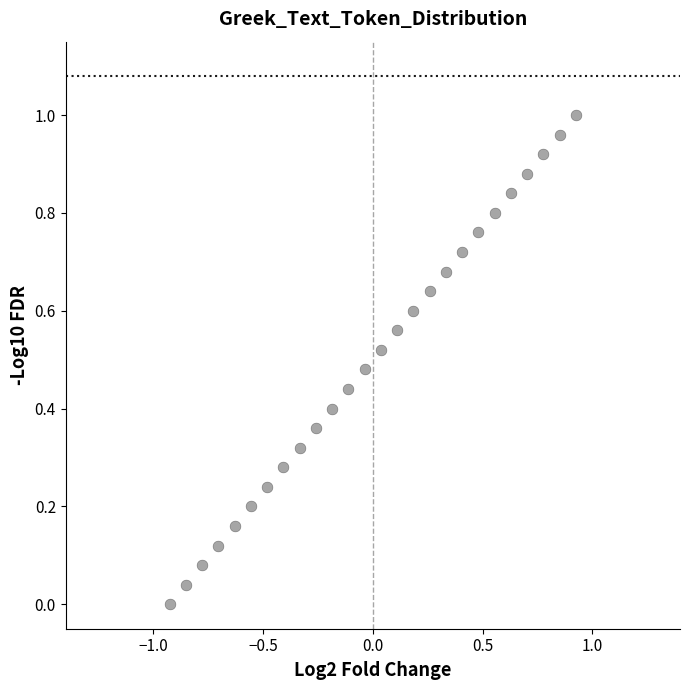

What is the range of X values (max minus min)?

1.9